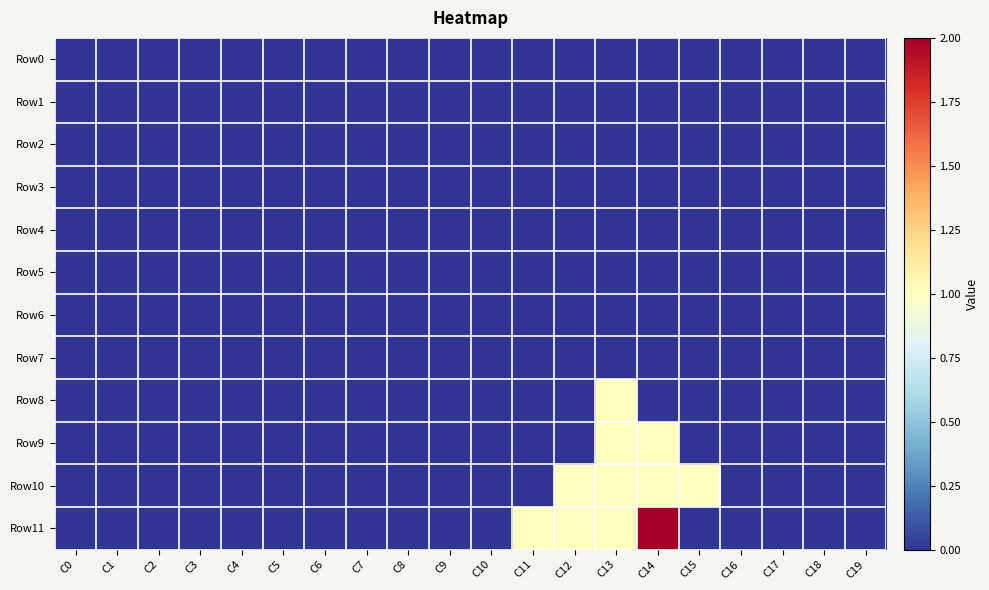

How many distinct data groups are displayed?

12